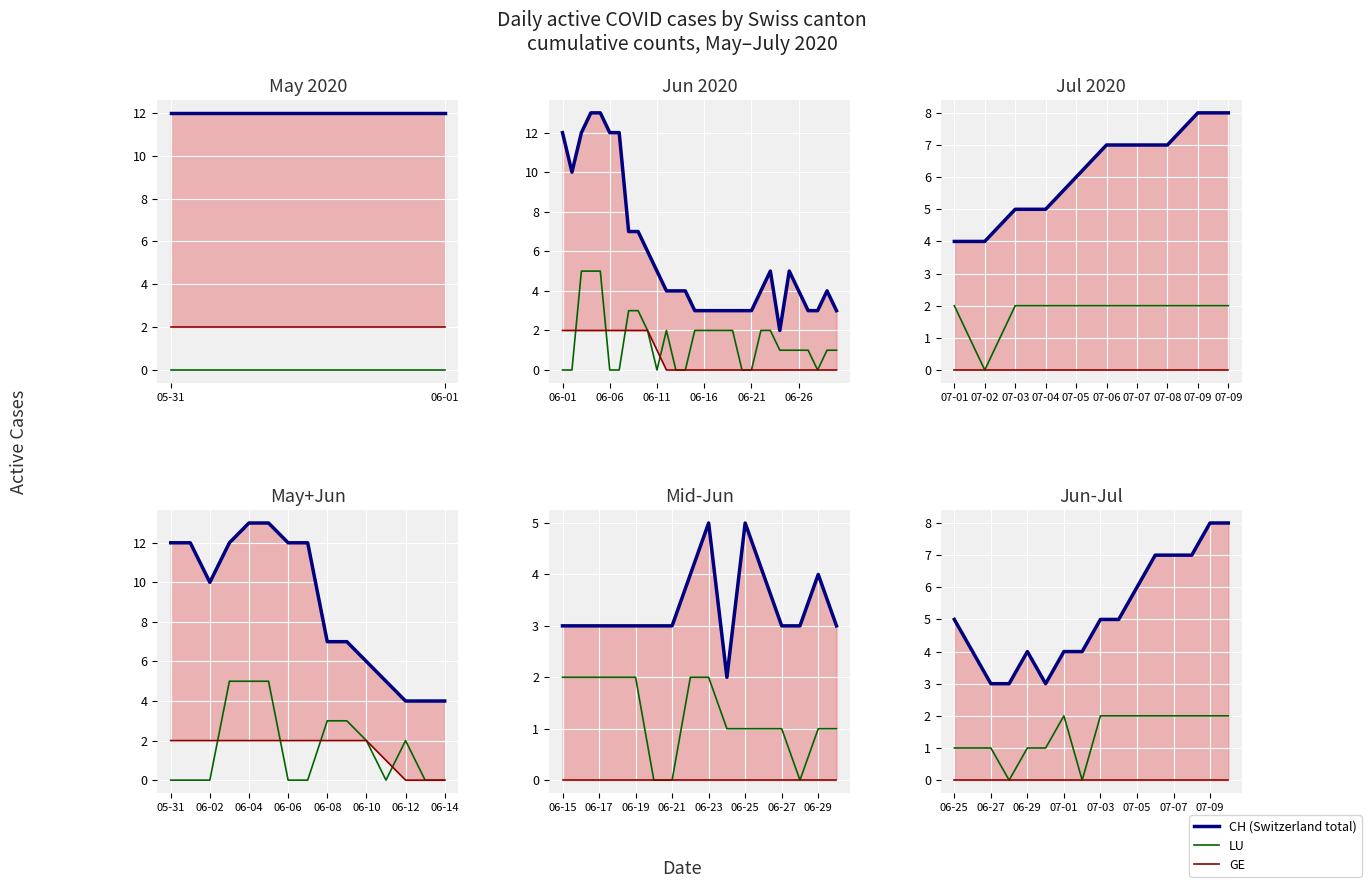

True or false: CH and LU intersect in this chart.

False